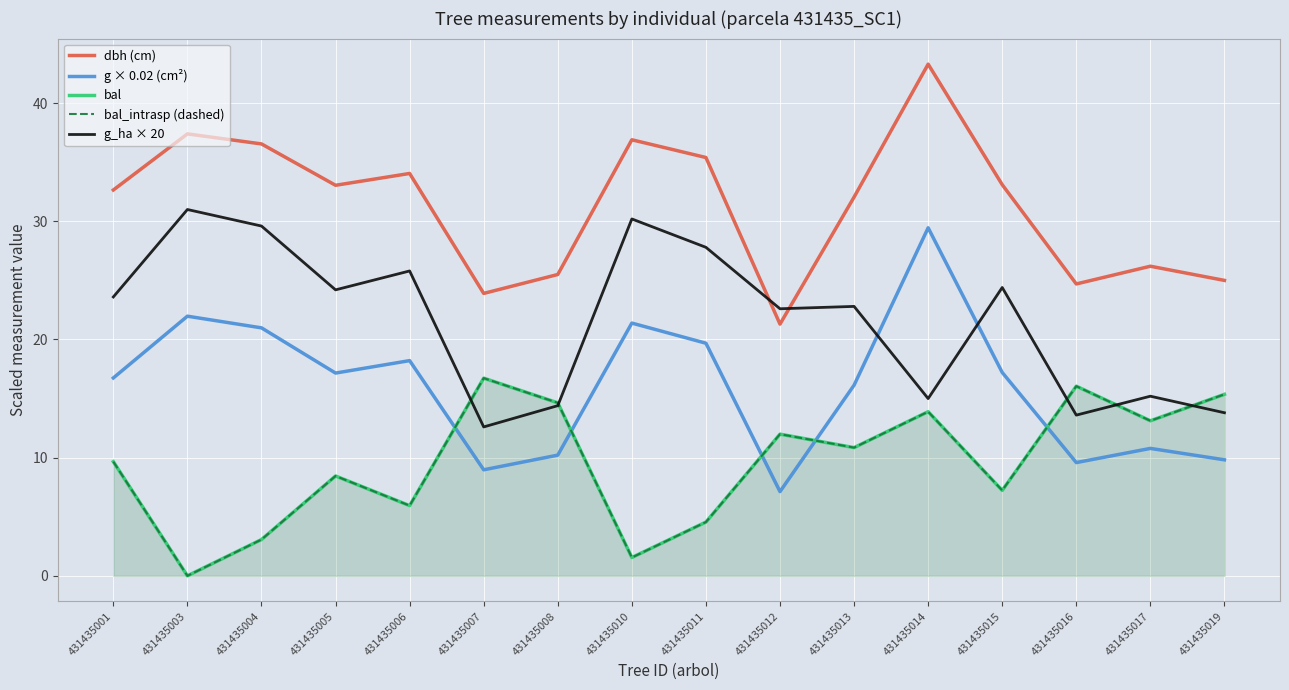

At which label does bal_intrasp (dashed) first exceed 10?

431435007